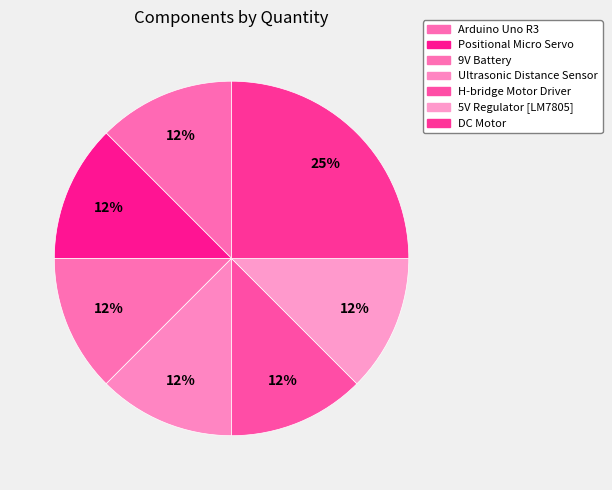

Count the number of slices in the pie.

7